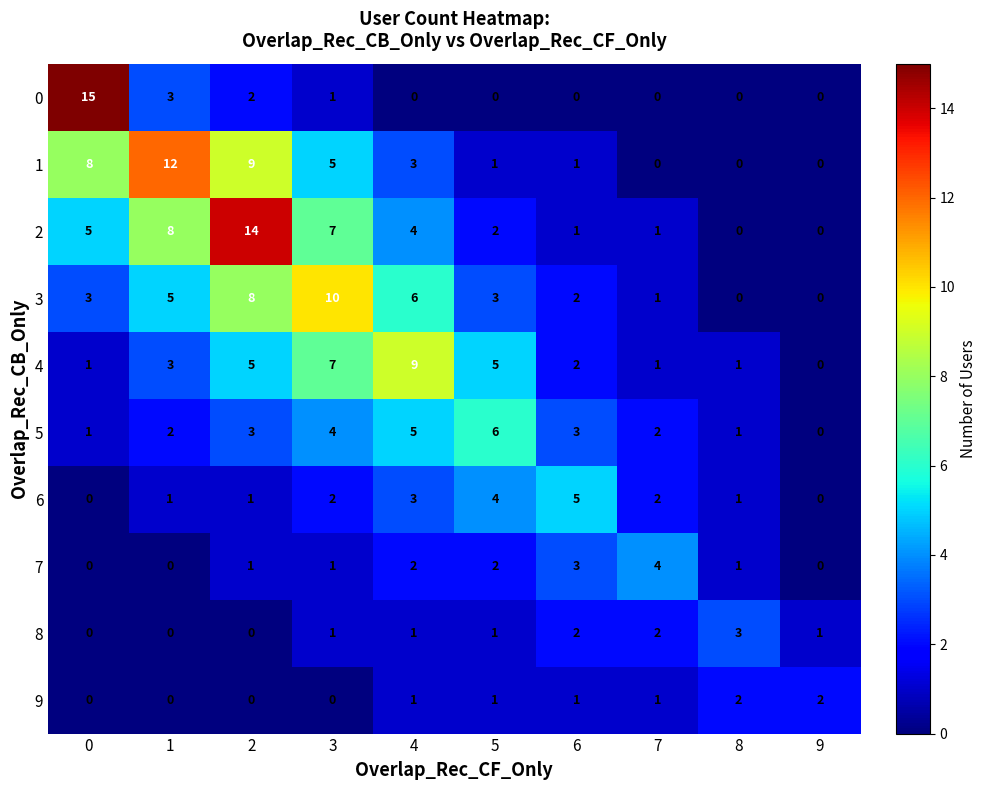

What is the difference between the maximum and second lowest values in the 8 series?

3